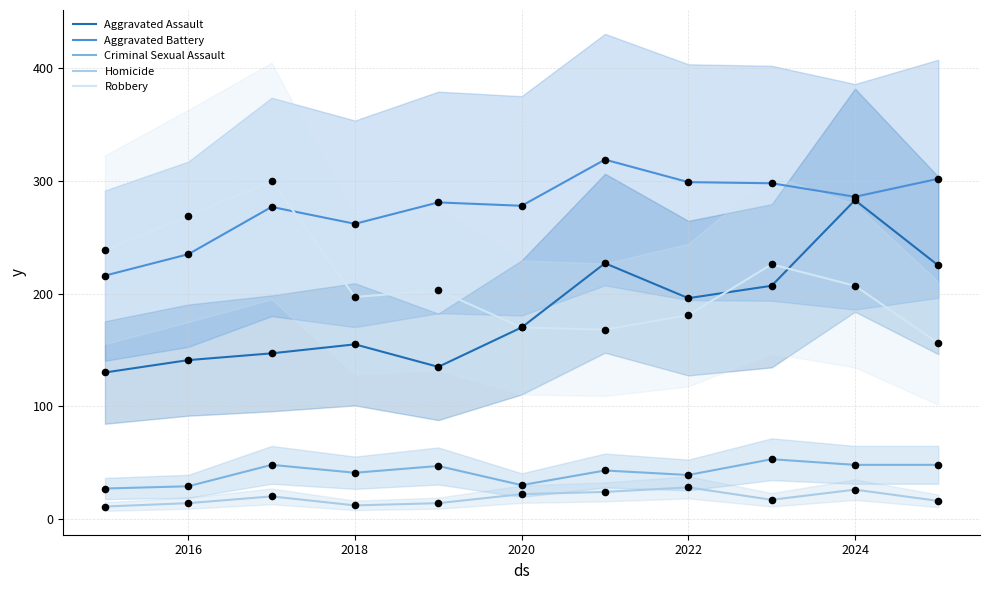

Which series has the widest spread of Y values?

Aggravated Assault